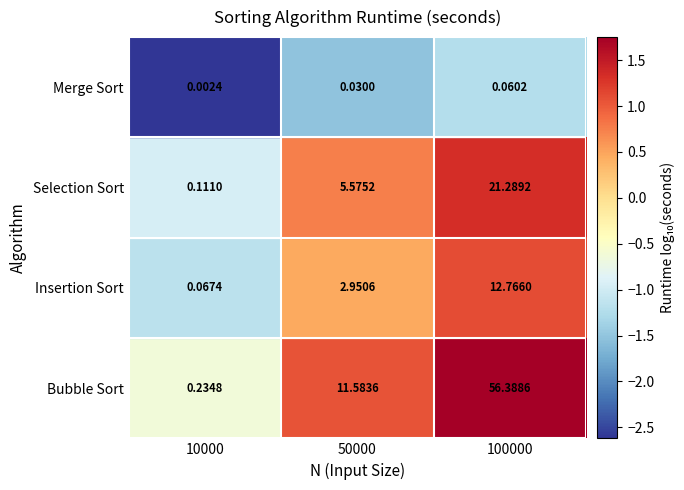

Which series has the largest range (max minus min)?

Bubble Sort